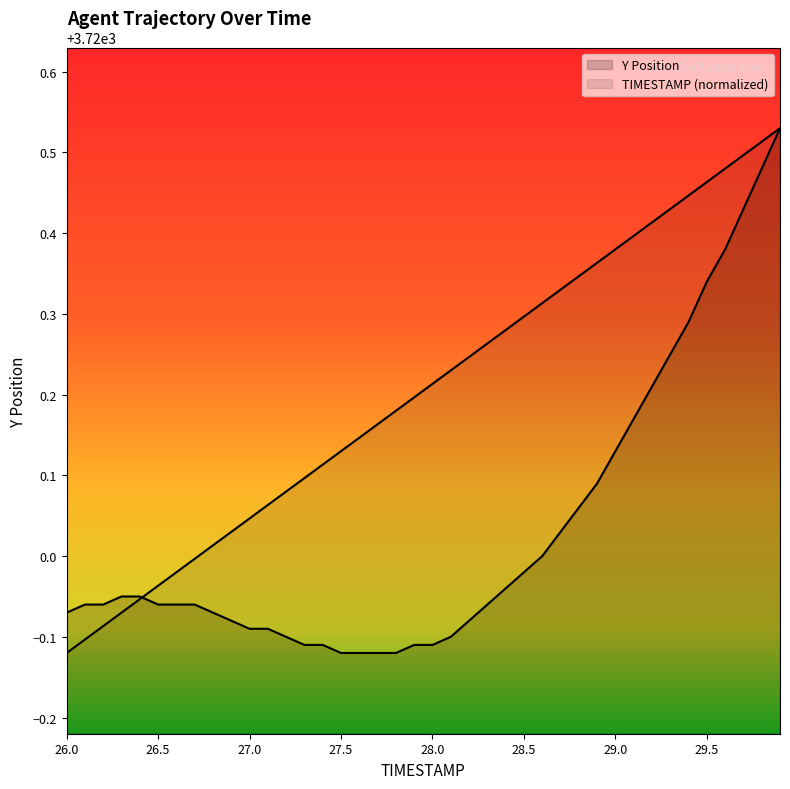

Is it true that TIMESTAMP equals 3719.9 at 26.0?

True